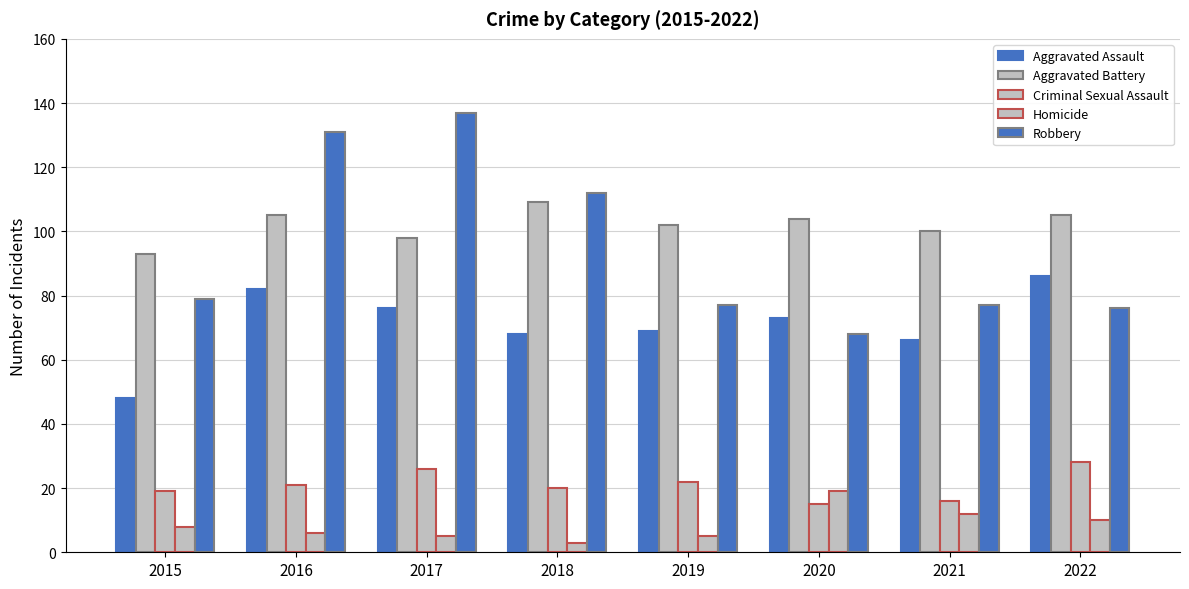

What is the approximate value of Aggravated Battery at 2022, to the nearest 10?

100